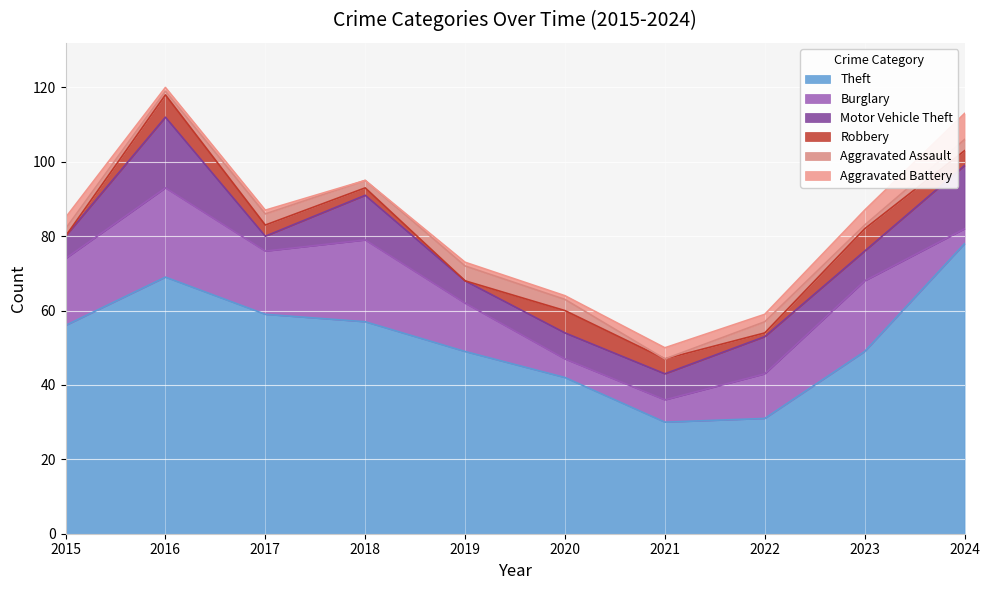

List the labels in order of Aggravated Assault value, smallest first.

2021, 2016, 2023, 2015, 2018, 2017, 2020, 2022, 2024, 2019